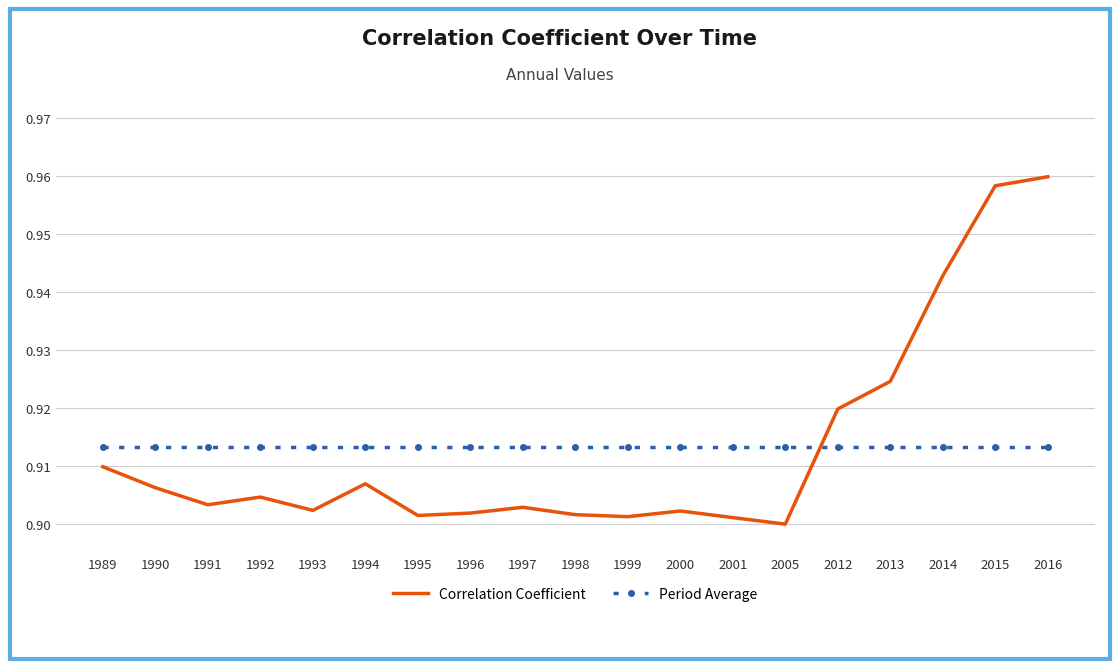

Which category has the highest value across all series?

2016